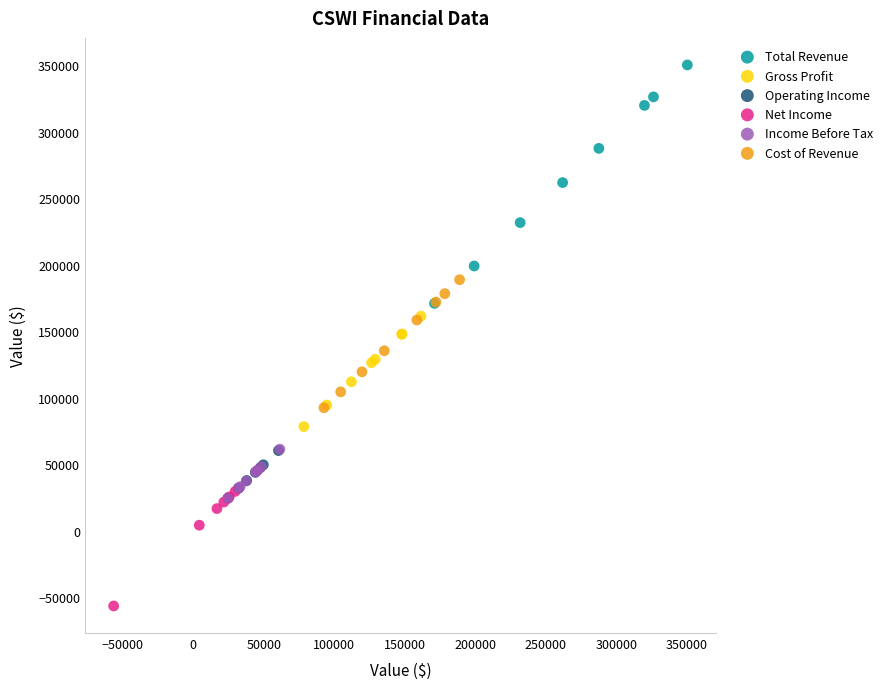

Which series contains the lowest Y value?

Net Income